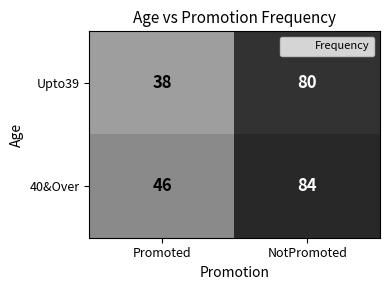

Which category has the lowest value across all series?

Promoted